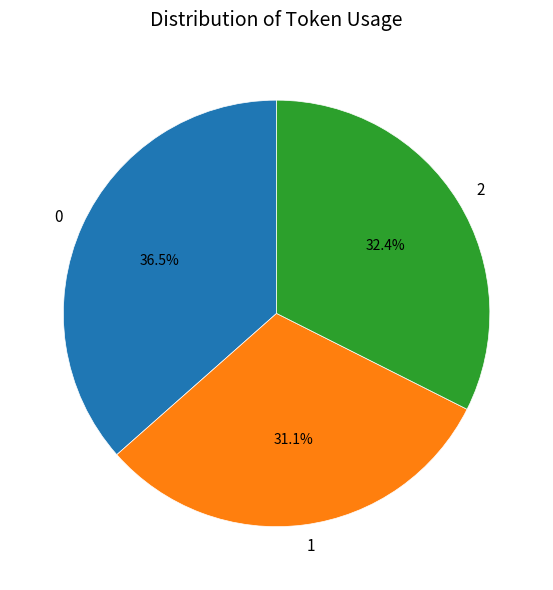

Rank the categories by value from lowest to highest.

1, 2, 0